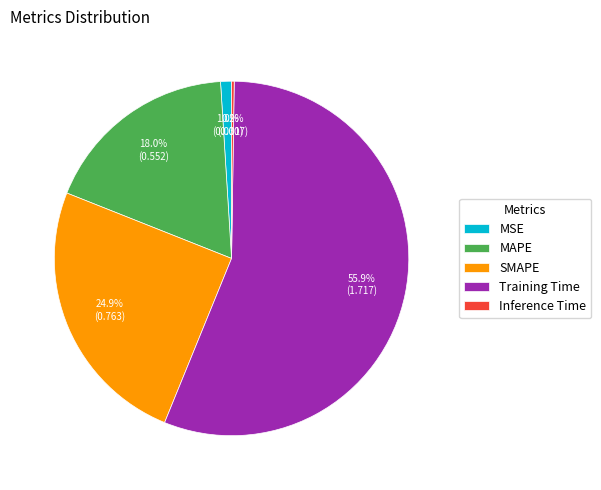

What is the largest slice in the pie chart?

Training Time